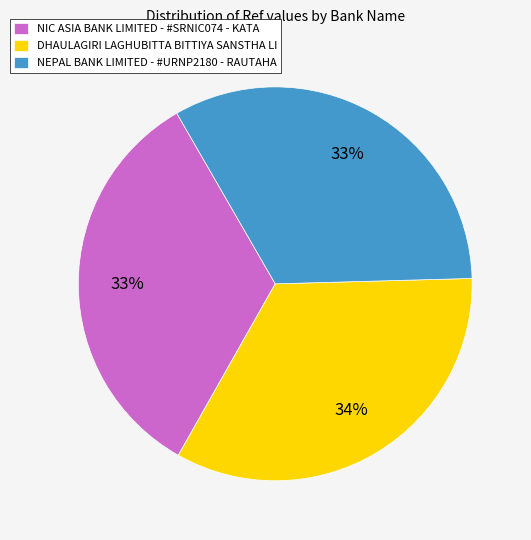

To the nearest percent, what is the average slice percentage?

33%